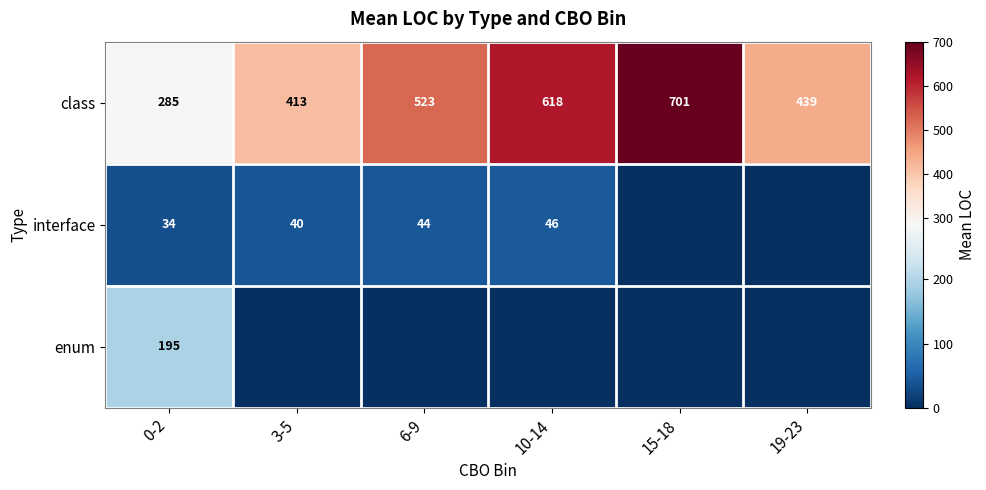

What is the difference between the highest and lowest values at 0-2?

251